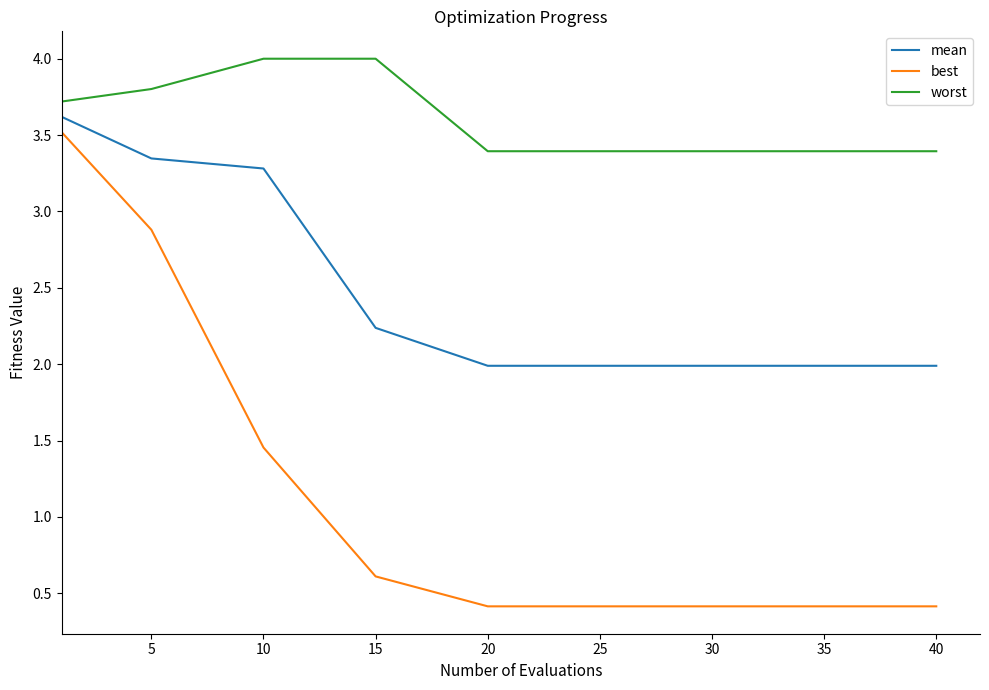

Which series has the largest total across all categories?

worst